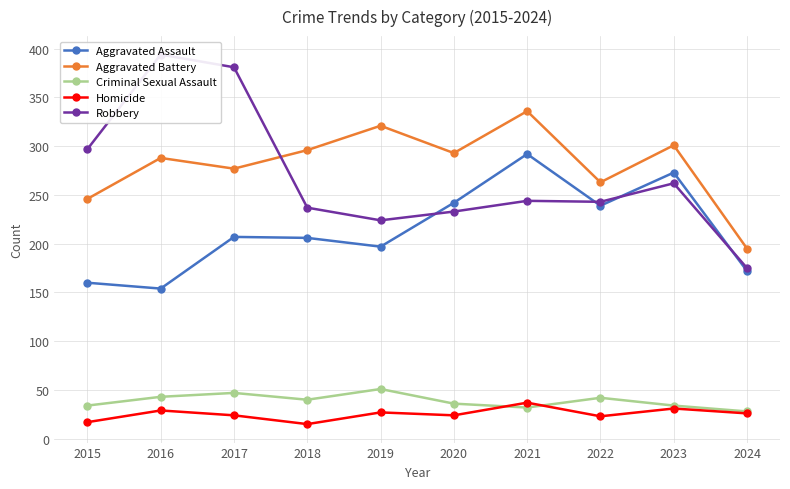

At how many categories does at least one series exceed 296?

6